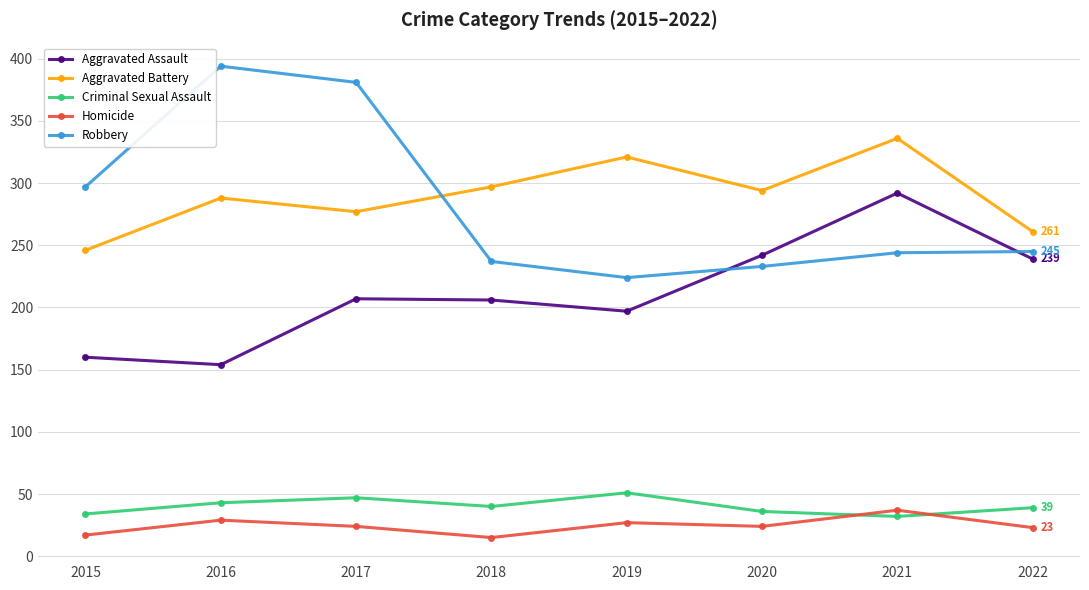

The Aggravated Battery series shows 165 at 2022. True or false?

False